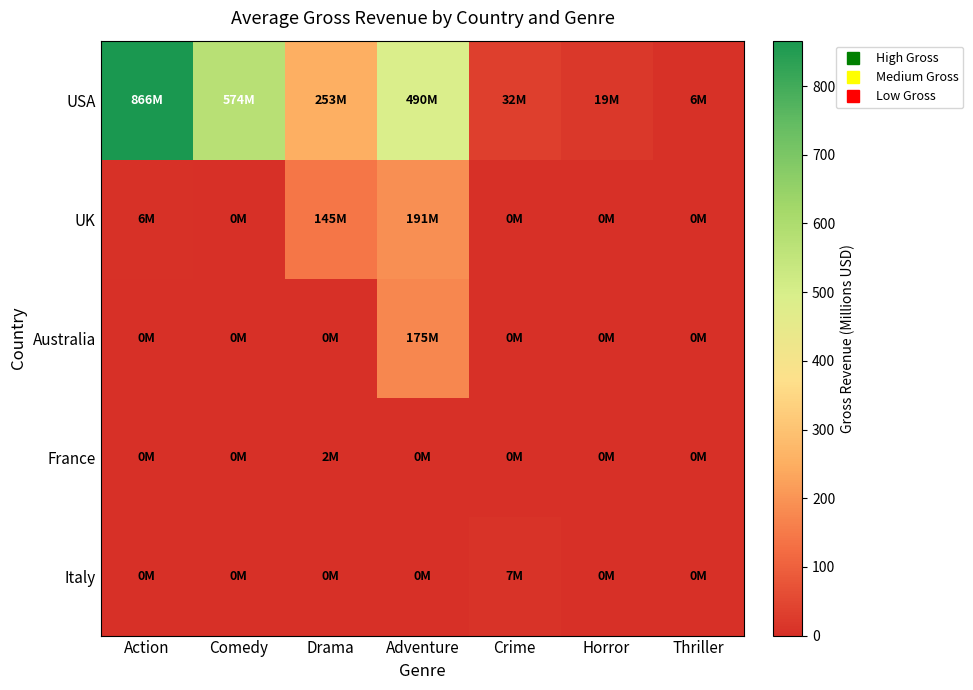

Which series has the largest range (max minus min)?

USA